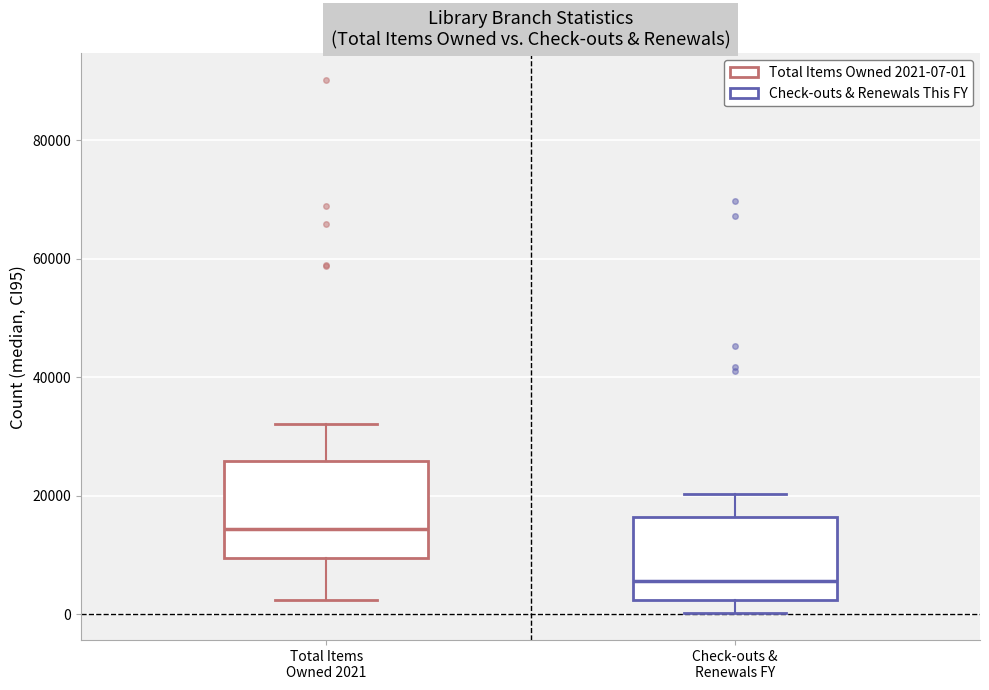

Reading left to right, transcribe this box plot: for each box, give where its median line is, the range the box spans, and where its two whiskers end, as read against the y-axis. The values are not printed on the chart, so give them approximately, as read against the axis.

Total Items Owned 2021: median 14000, box 10000 to 26000, whiskers 2000 to 32000
Check-outs & Renewals FY: median 6000, box 2000 to 16000, whiskers 0 to 20000